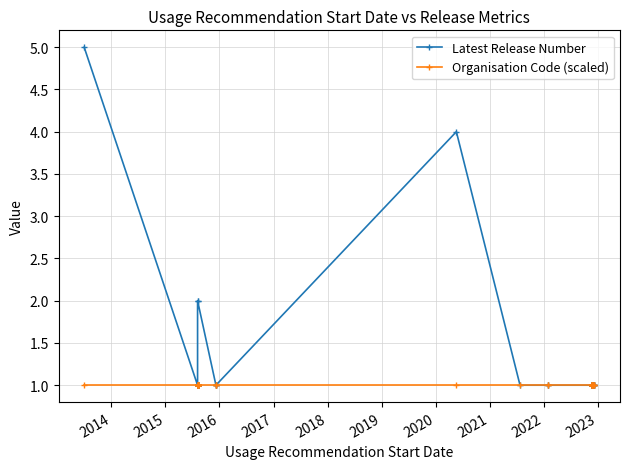

True or false: Organisation Code (scaled) and Latest Release Number cross at least once.

False